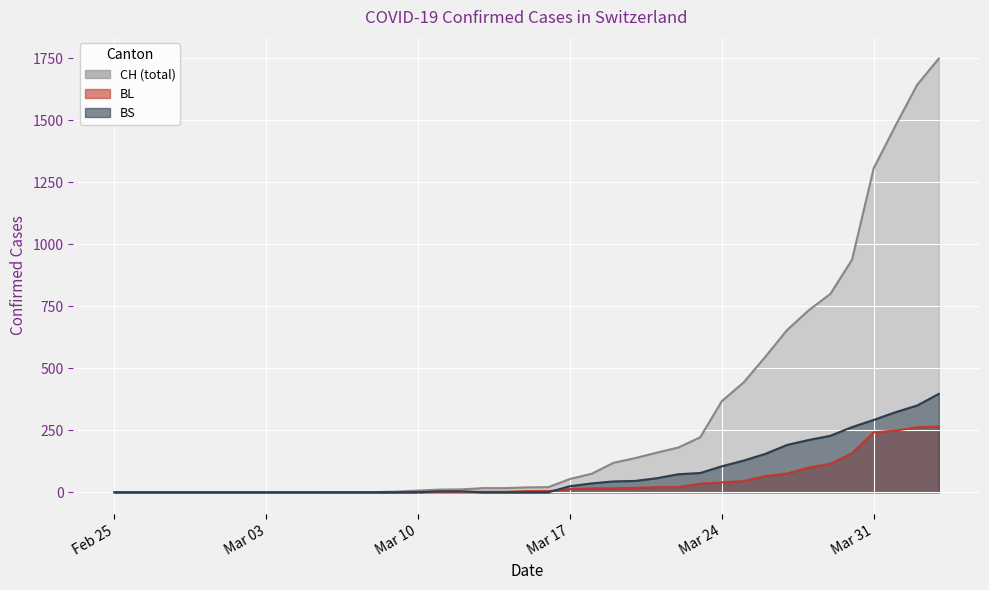

How many values in BL are above zero?

26